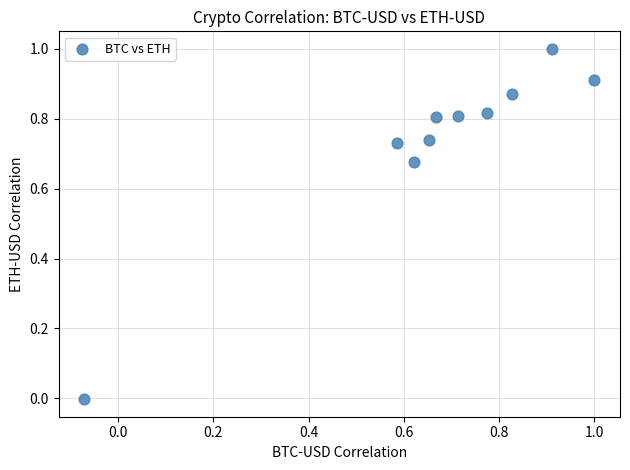

What is the range of X values (max minus min)?

1.1